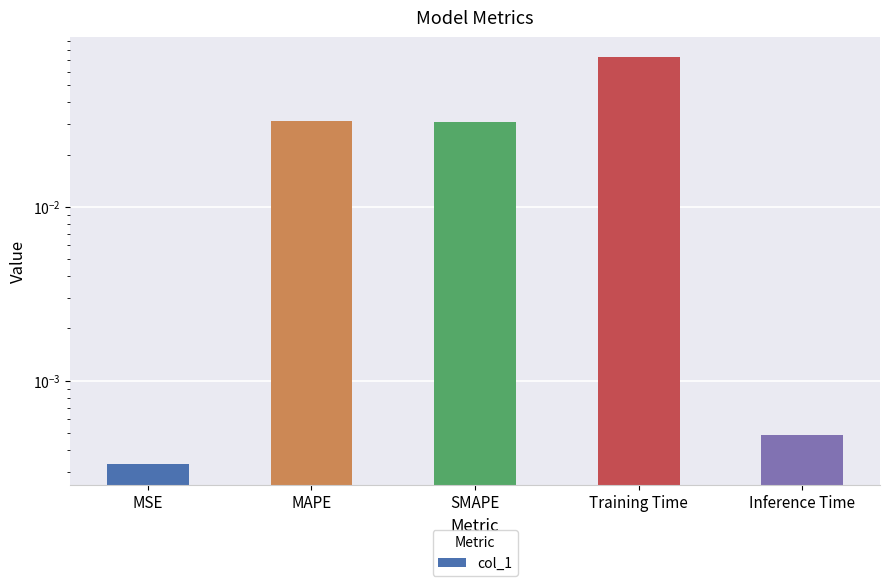

Reading left to right, list all the values displayed in this chart.

0.0	0.0	0.0	0.1	0.0